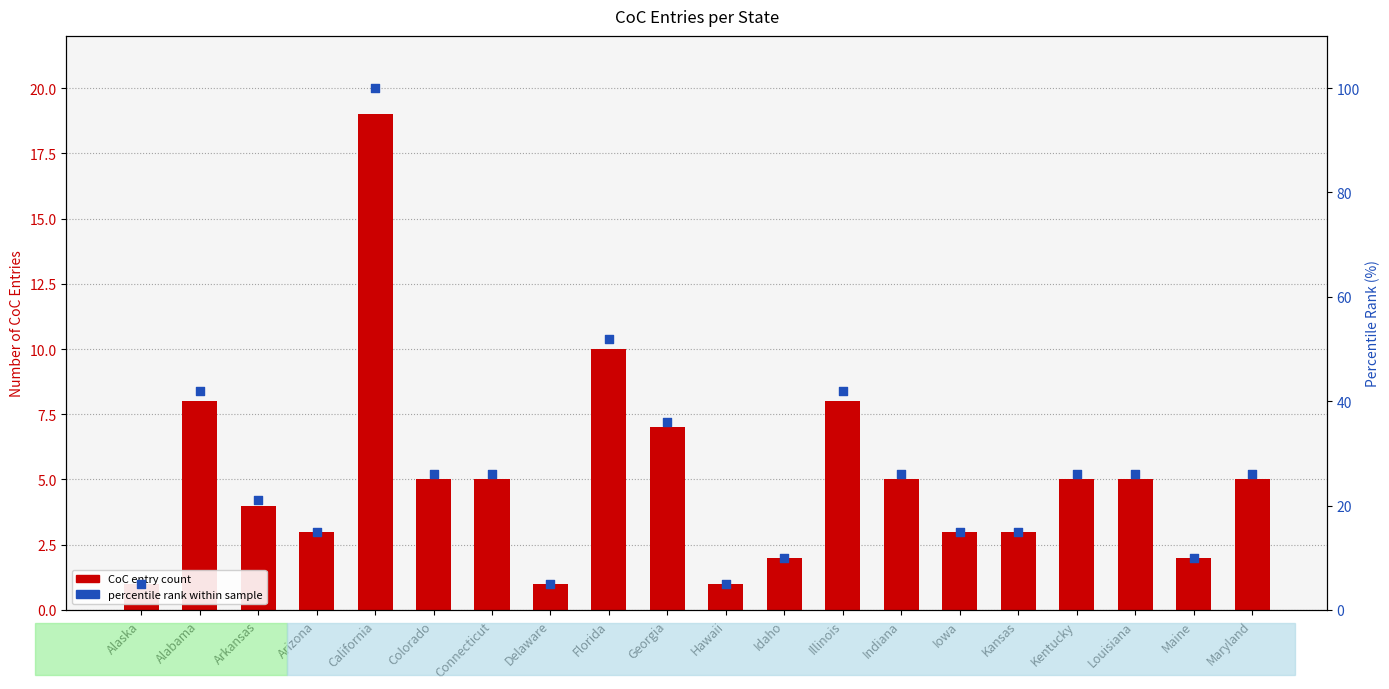

Which series has the widest spread of Y values?

percentile rank within sample